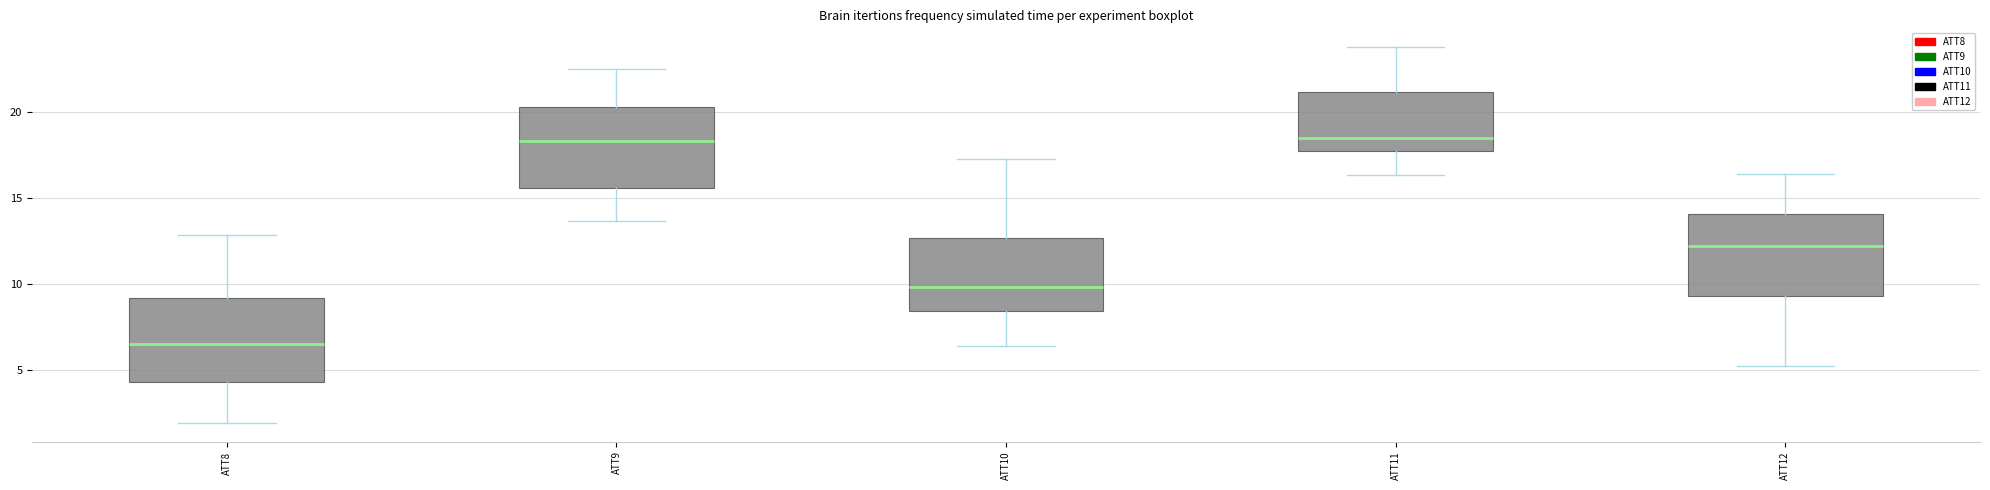

Reading left to right, transcribe this box plot: for each box, give where its median line is, the range the box spans, and where its two whiskers end, as read against the y-axis. The values are not printed on the chart, so give them approximately, as read against the axis.

ATT8: median 6.5, box 4.5 to 9.0, whiskers 2.0 to 13.0
ATT9: median 18.5, box 15.5 to 20.0, whiskers 13.5 to 22.5
ATT10: median 10.0, box 8.5 to 12.5, whiskers 6.5 to 17.0
ATT11: median 18.5, box 17.5 to 21.0, whiskers 16.5 to 23.5
ATT12: median 12.0, box 9.5 to 14.0, whiskers 5.0 to 16.5